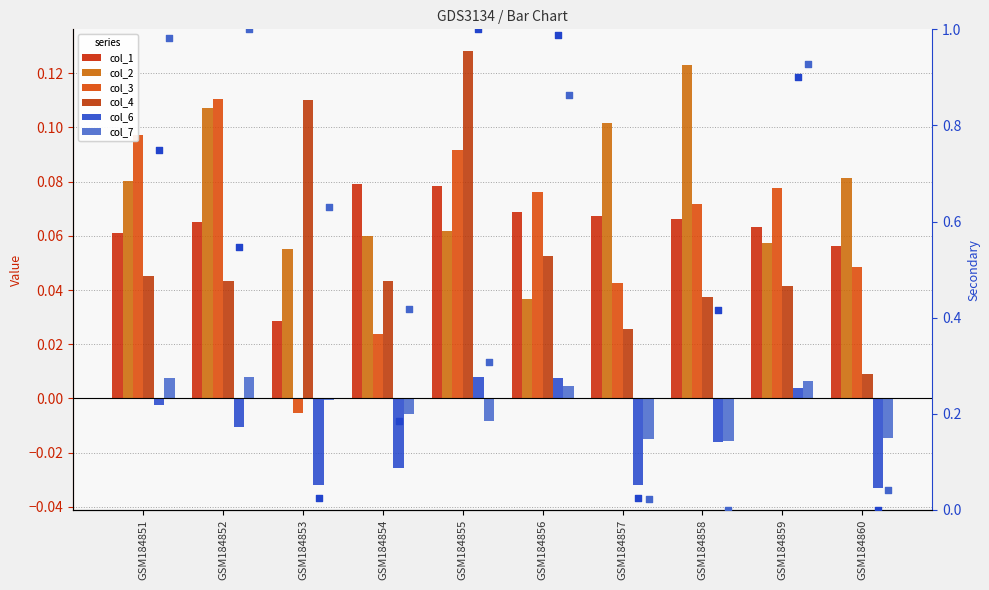

Which series contains the highest Y value?

col_4